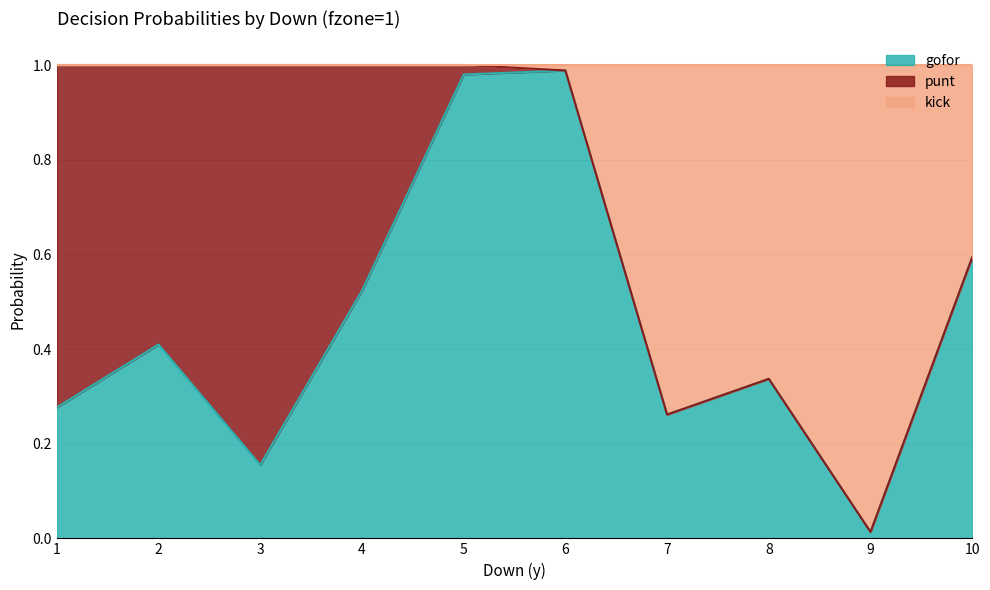

Where is gofor nearest to the value 0?

9